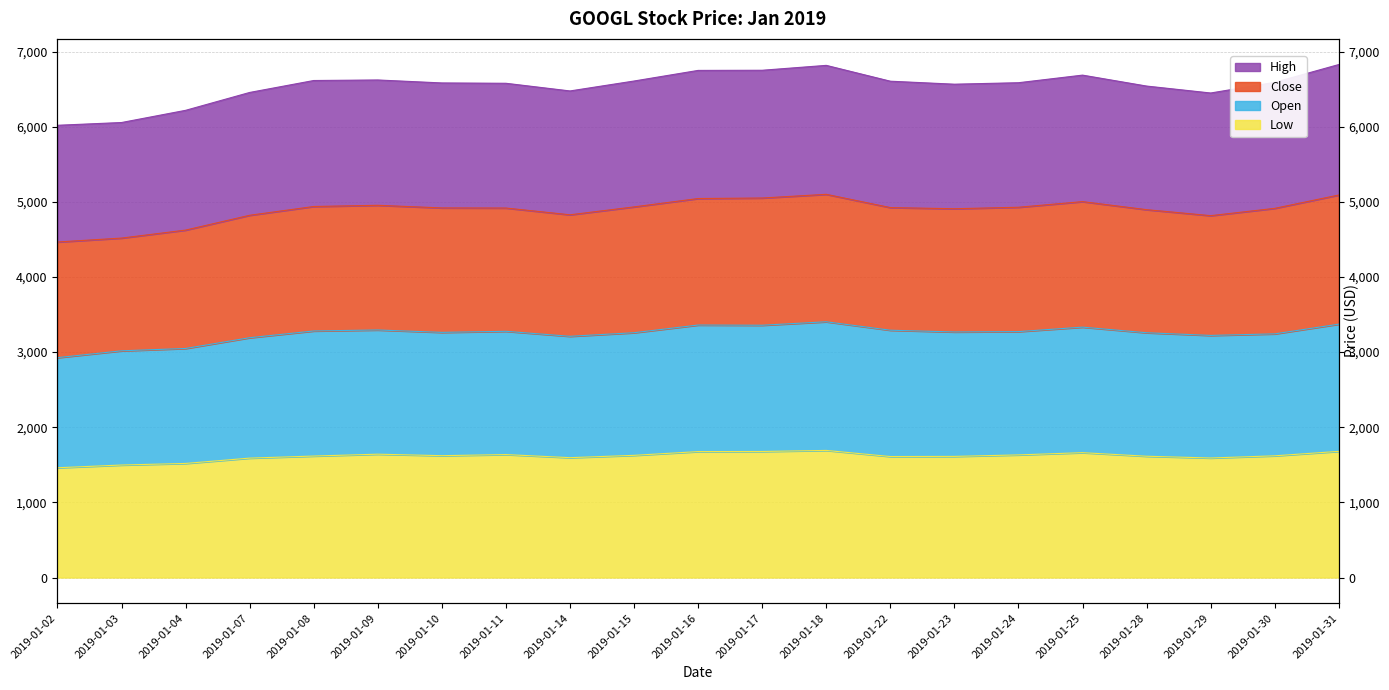

Where does the High series first go above 6585?

2019-01-08